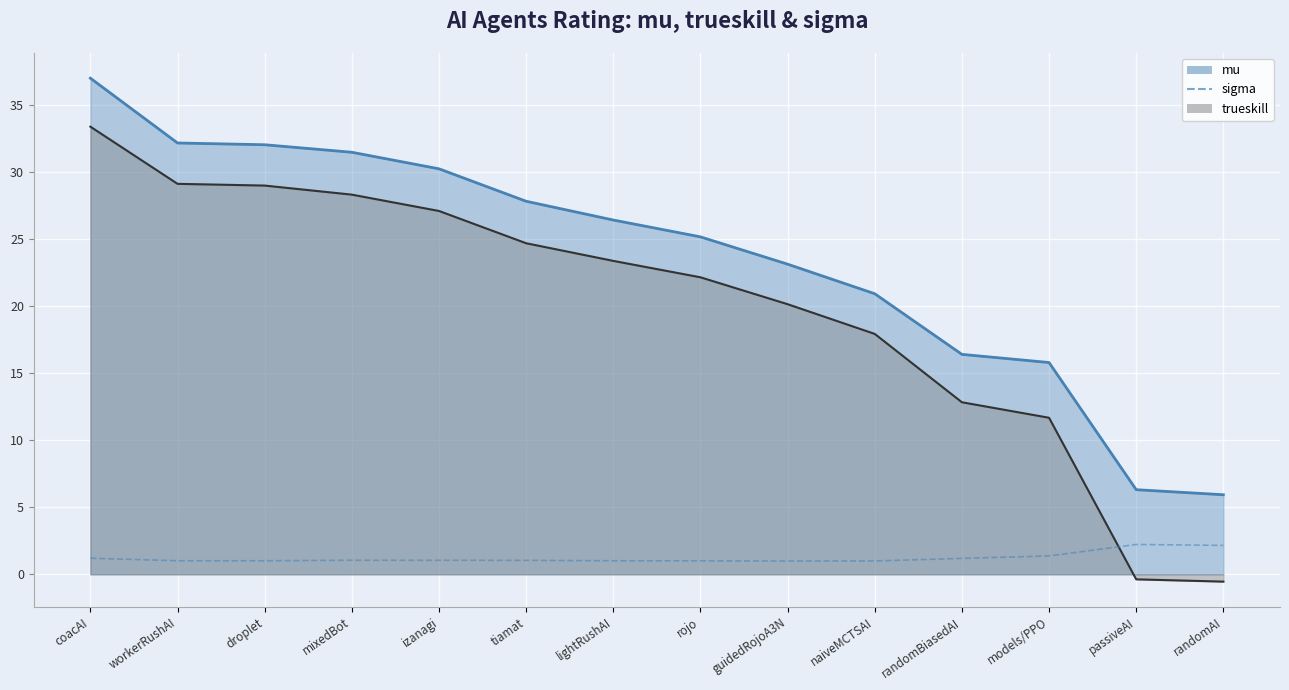

What is the label of the 14th point from the right?

coacAI